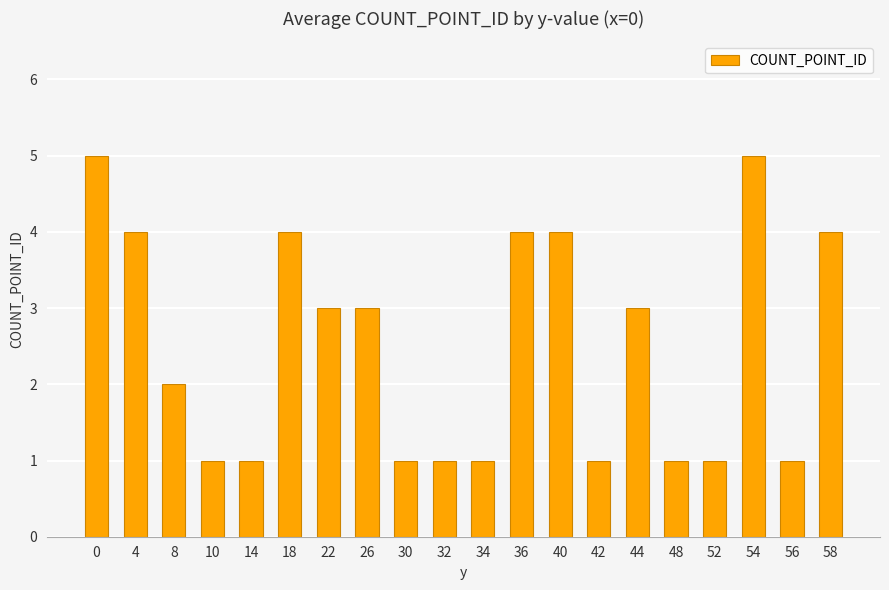

Are the bars grouped side by side (vs. stacked)?

No